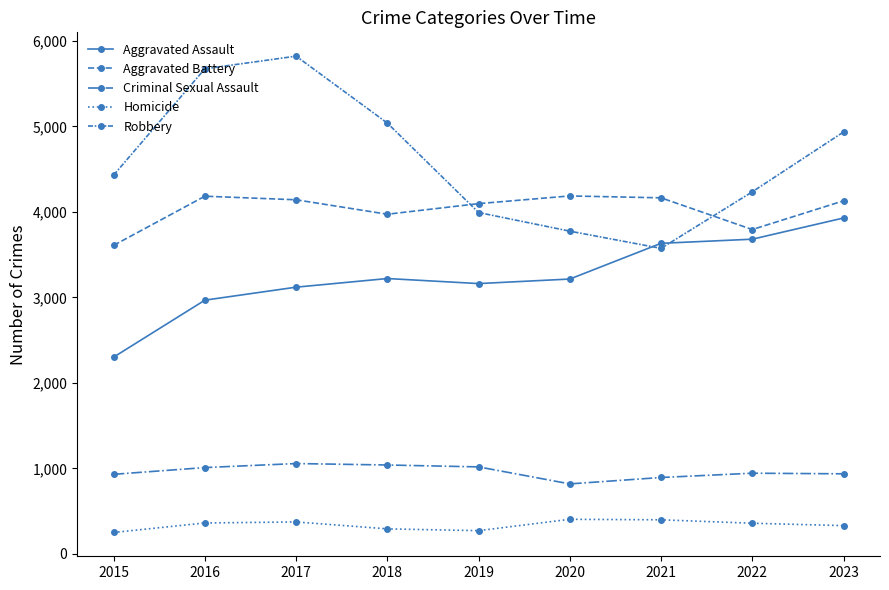

Count the number of data series in this chart.

5